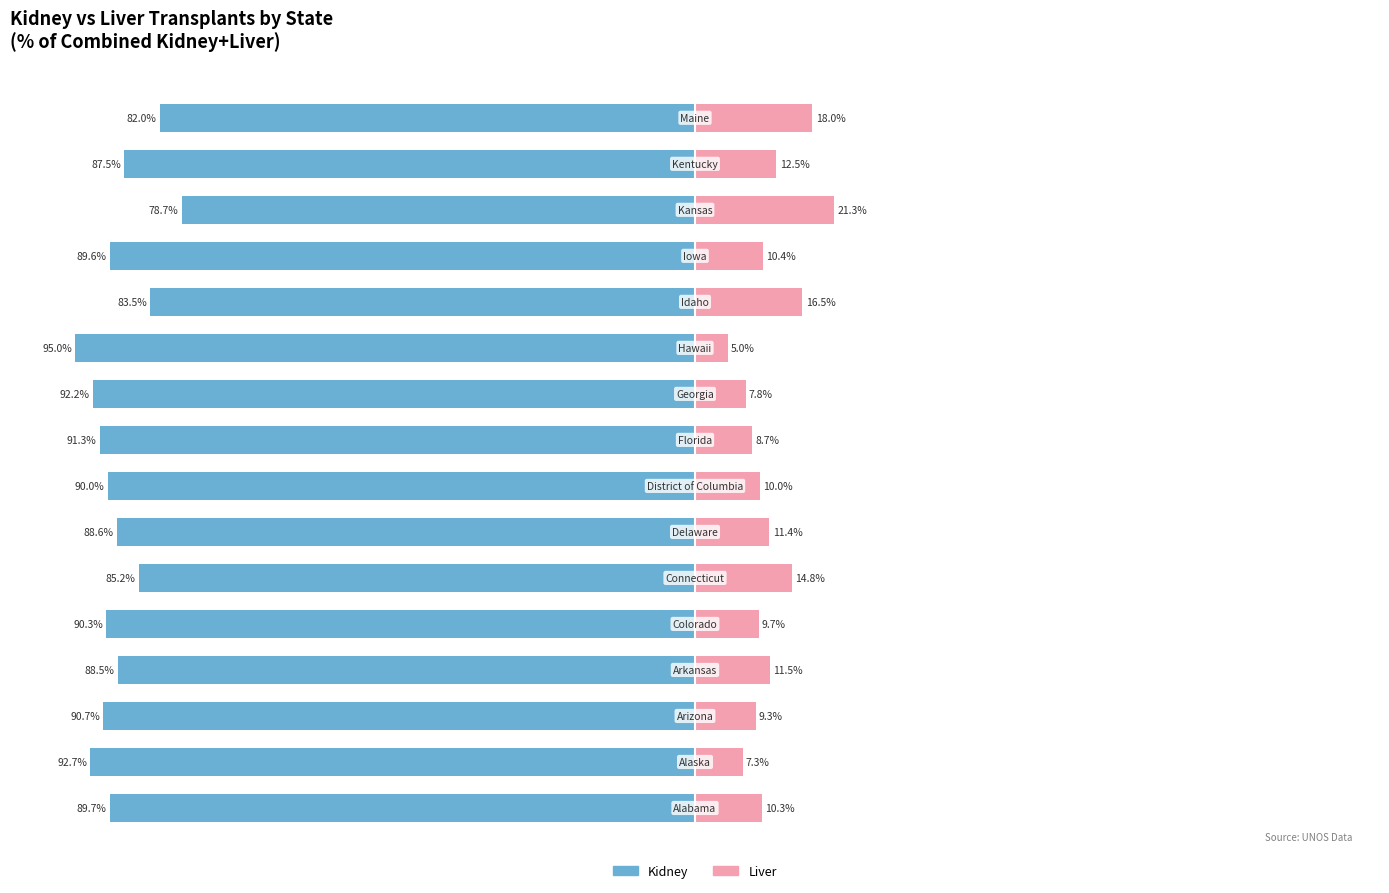

Reading left to right, list all the values displayed in this chart.

Kidney: 0=-89.7	1=-92.7	2=-90.7	3=-88.5	4=-90.3	5=-85.2	6=-88.6	7=-90.0	8=-91.3	9=-92.2	10=-95.0	11=-83.5	12=-89.6	13=-78.7	14=-87.5	15=-82.0
Liver: 0=10.3	1=7.3	2=9.3	3=11.5	4=9.7	5=14.8	6=11.4	7=10.0	8=8.7	9=7.8	10=5.0	11=16.5	12=10.4	13=21.3	14=12.5	15=18.0